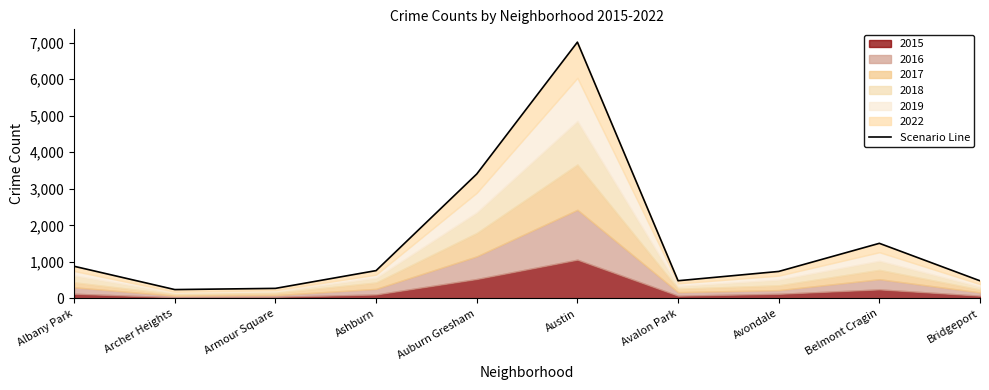

Reading left to right, transcribe all the data shown in this chart.

881	244	277	763	3405	7011	486	740	1509	484